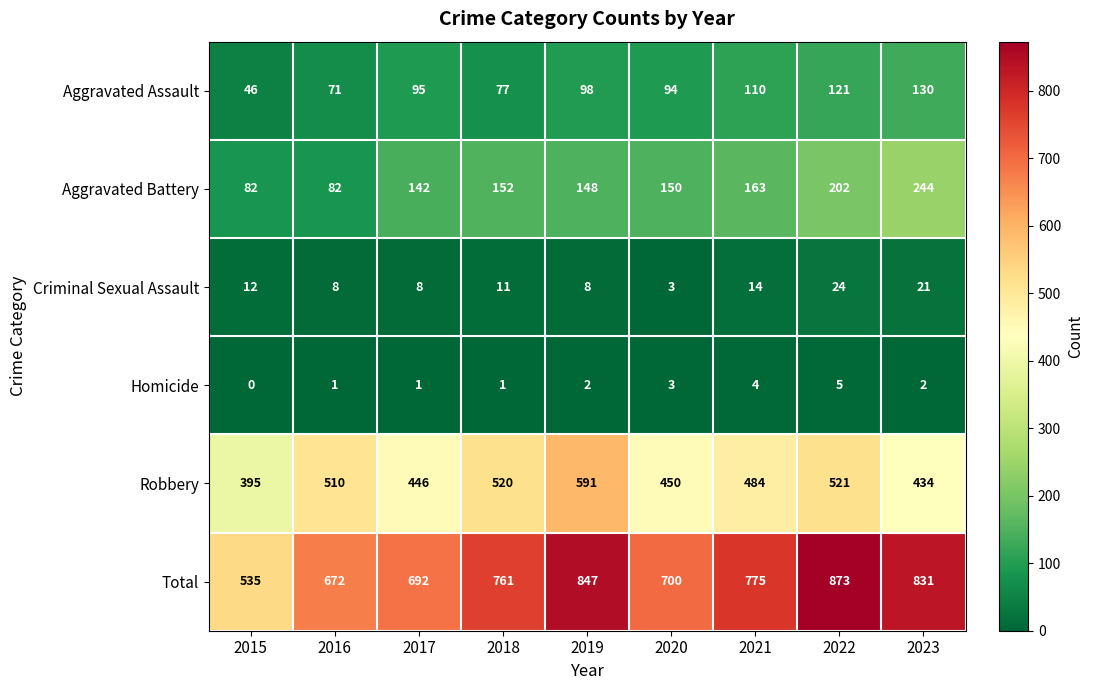

True or false: Homicide has a value of 1 at 2020.

False